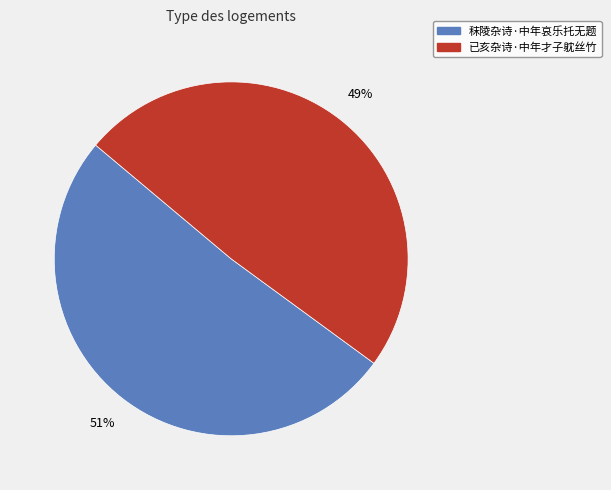

Which has a higher value, 已亥杂诗·中年才子躭丝竹 or 秣陵杂诗·中年哀乐托无题?

秣陵杂诗·中年哀乐托无题